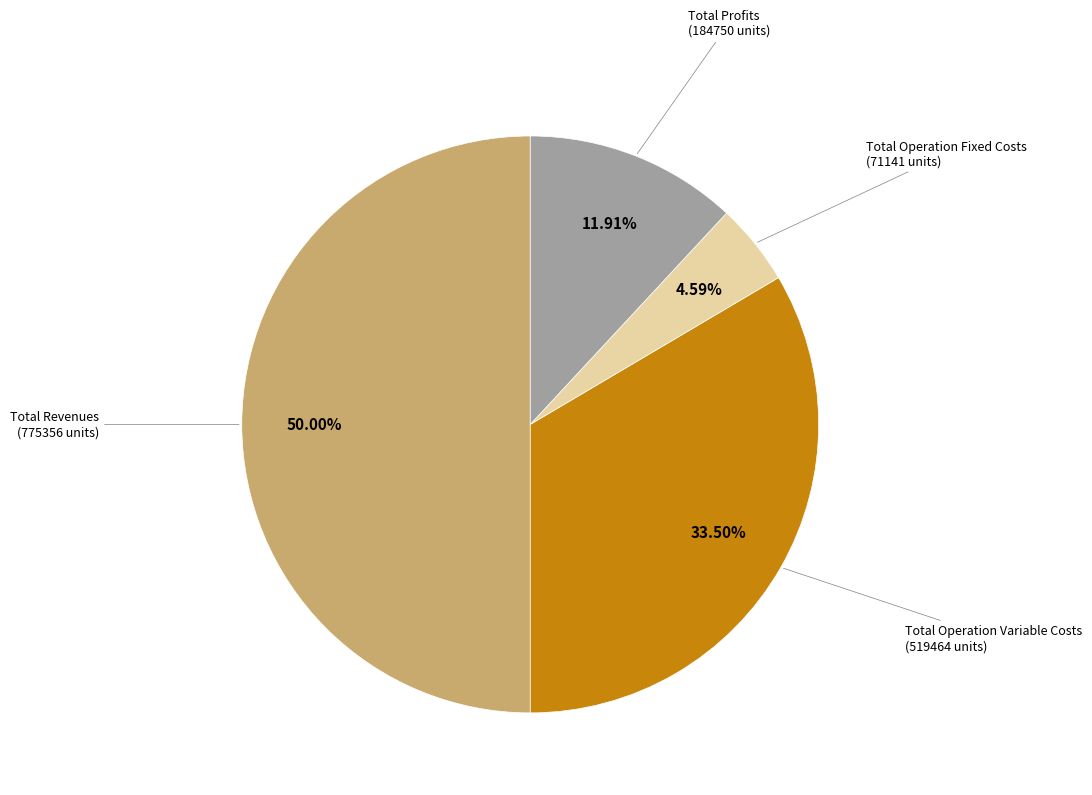

How many slices are in this pie chart?

4